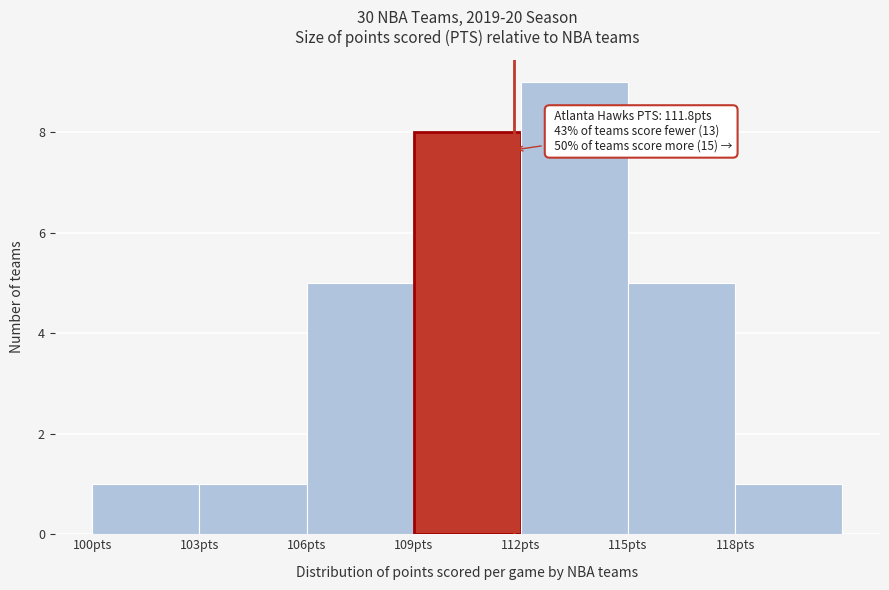

Which range on the x-axis has the tallest bar?

112 to 115